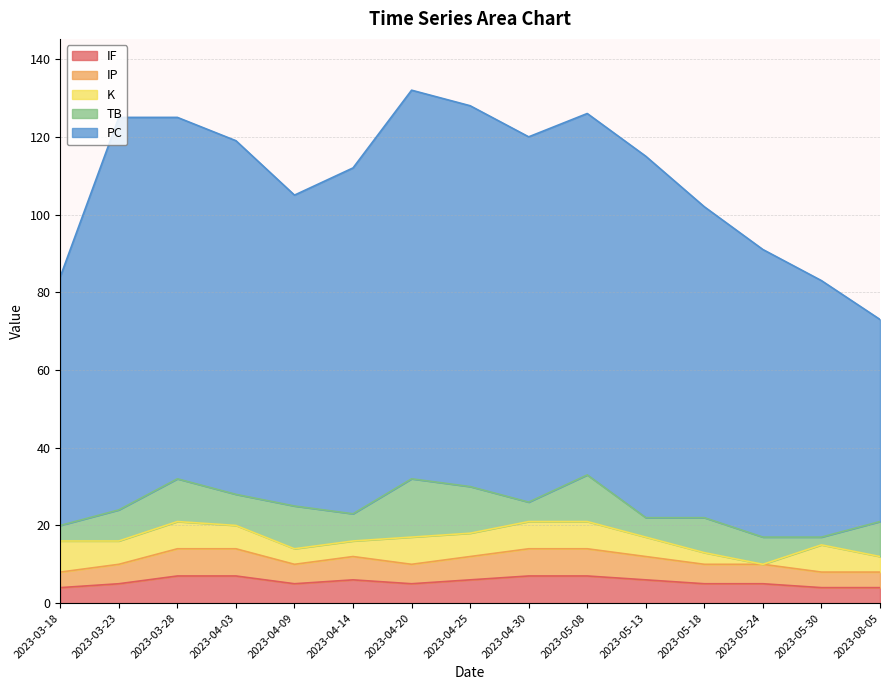

Does the chart display data point markers on the line(s)?

No